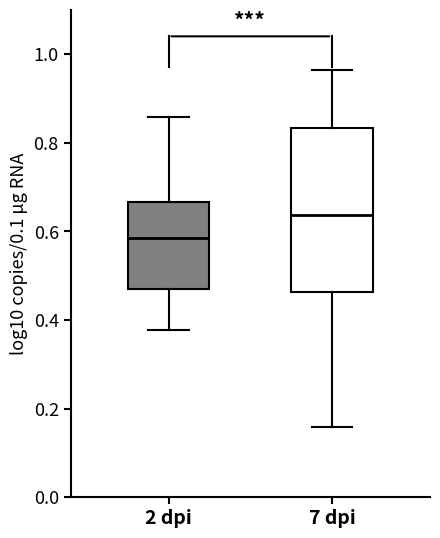

Where is the upper edge of the box for 7 dpi on the y-axis? The values are not printed on the chart, so give them approximately, as read against the axis.

0.84